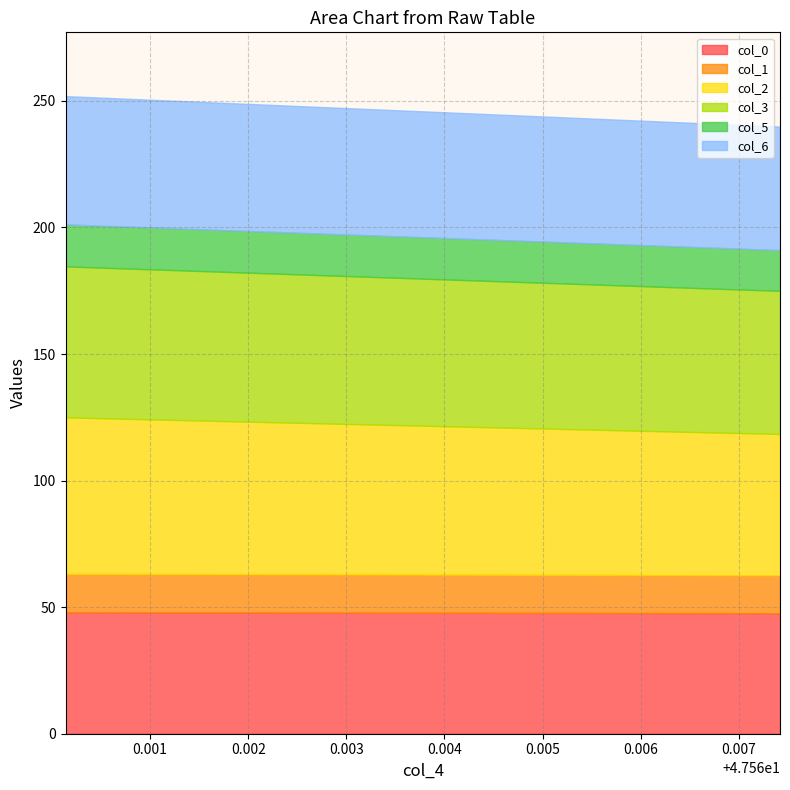

Reading right to left, extract all data points from this chart.

col_0: 47.56741826=47.6	47.56013893=48.0
col_1: 47.56741826=15.0	47.56013893=15.2
col_2: 47.56741826=55.8	47.56013893=61.8
col_3: 47.56741826=56.5	47.56013893=59.6
col_5: 47.56741826=16.1	47.56013893=16.6
col_6: 47.56741826=48.8	47.56013893=50.7